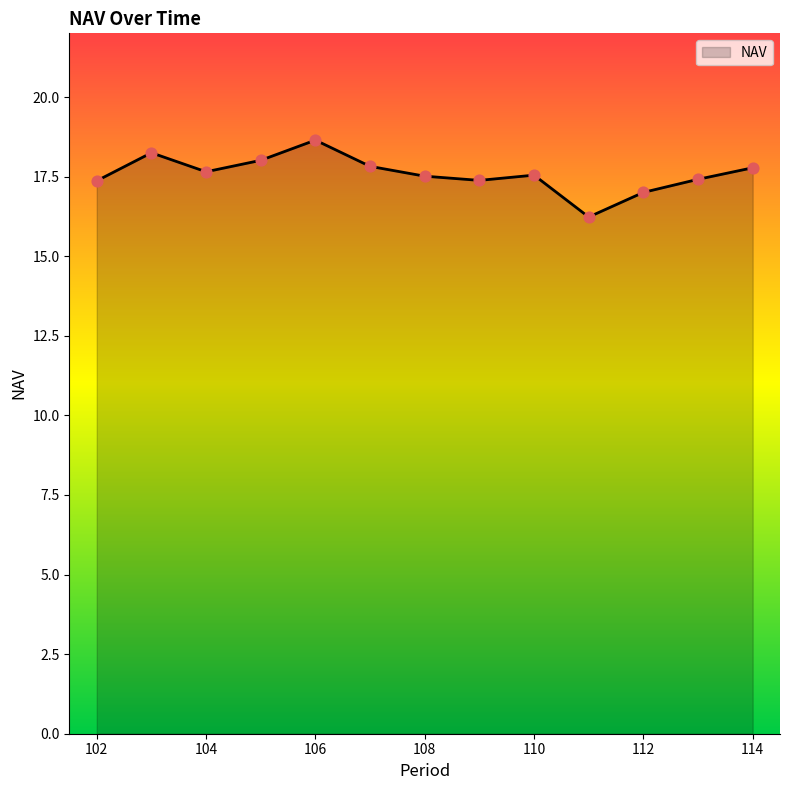

What is the minimum value shown in the chart?

16.2